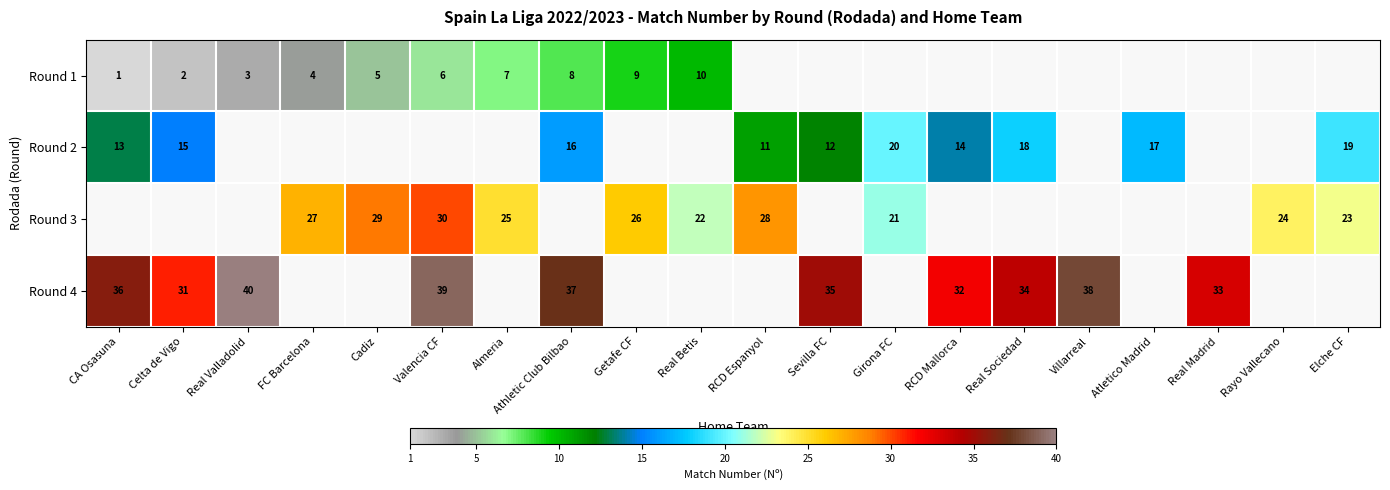

The Round 1 series shows 5 at Cadiz. True or false?

True